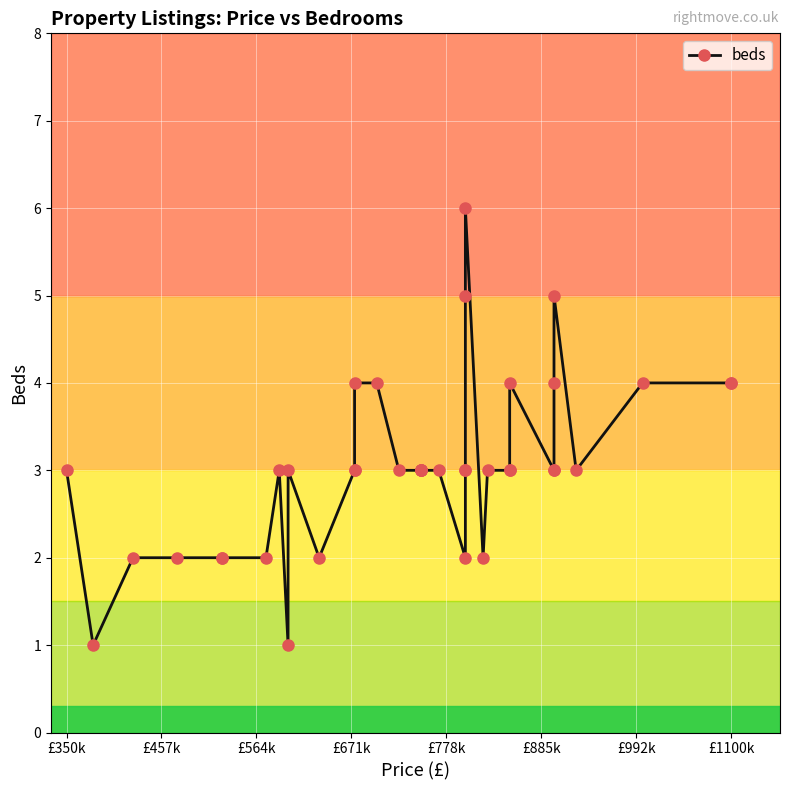

At which label is the value closest to 3?

£350k